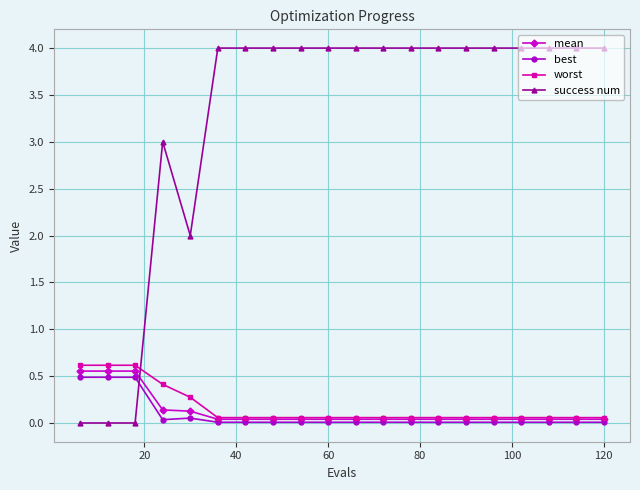

Which series has the widest spread of values?

success num